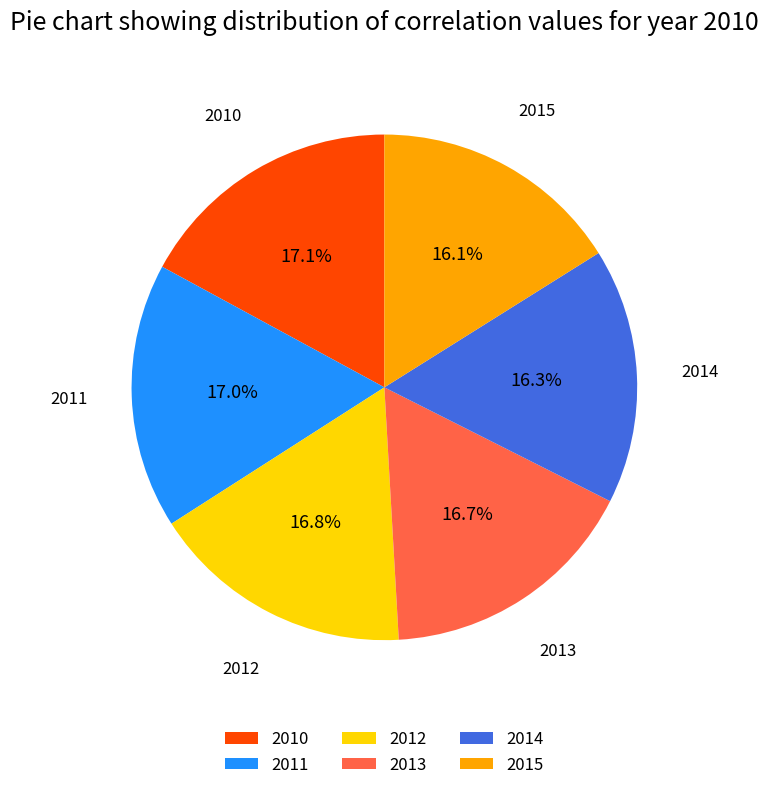

How many slices are in this pie chart?

6